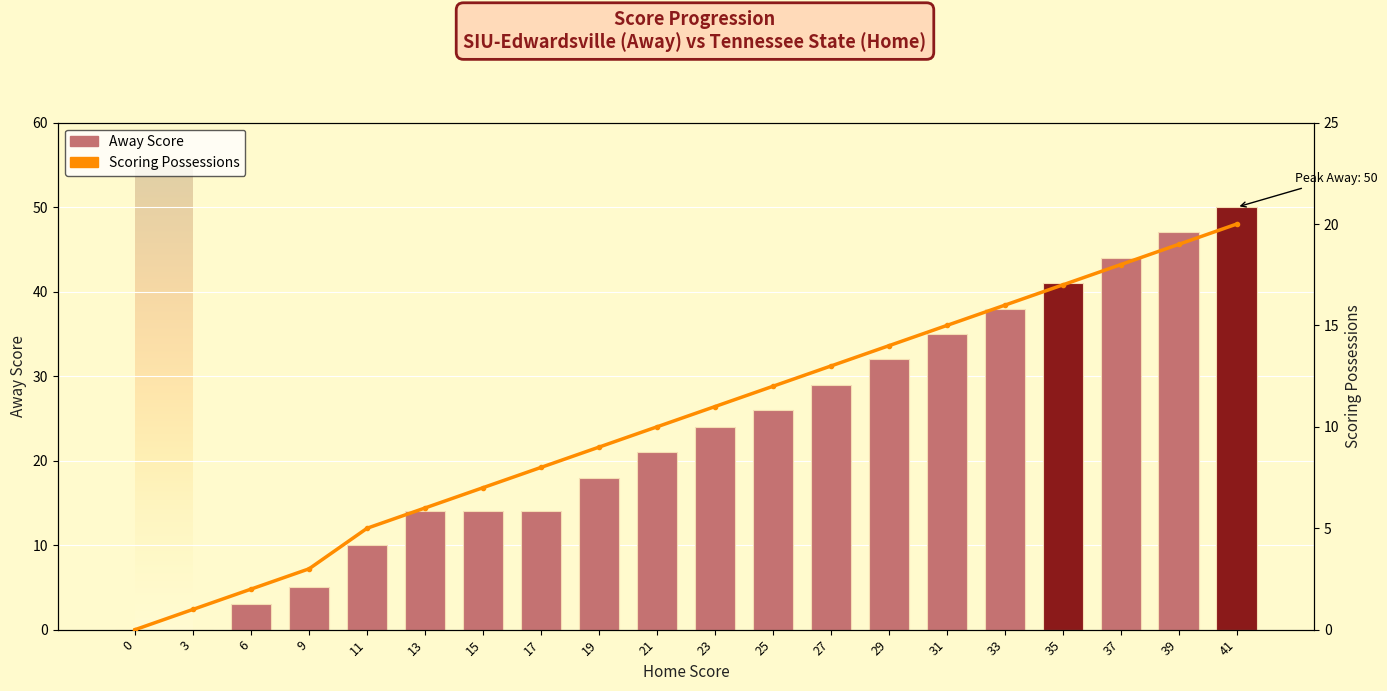

What is the value of the Away Score bar at the 19th from the left?

47